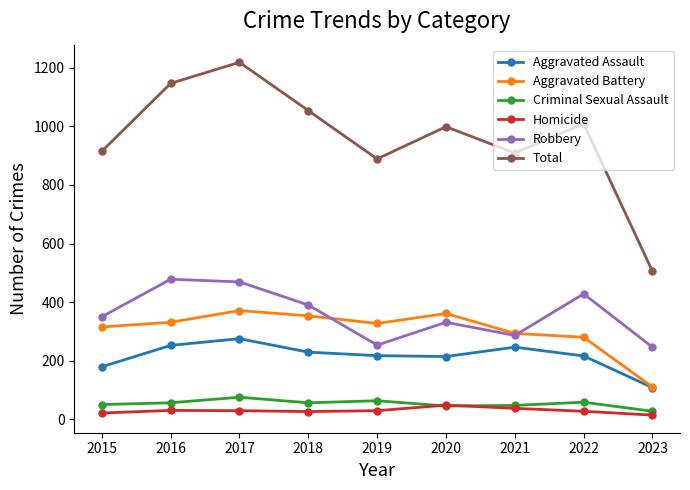

True or false: Robbery and Aggravated Assault cross at least once.

False